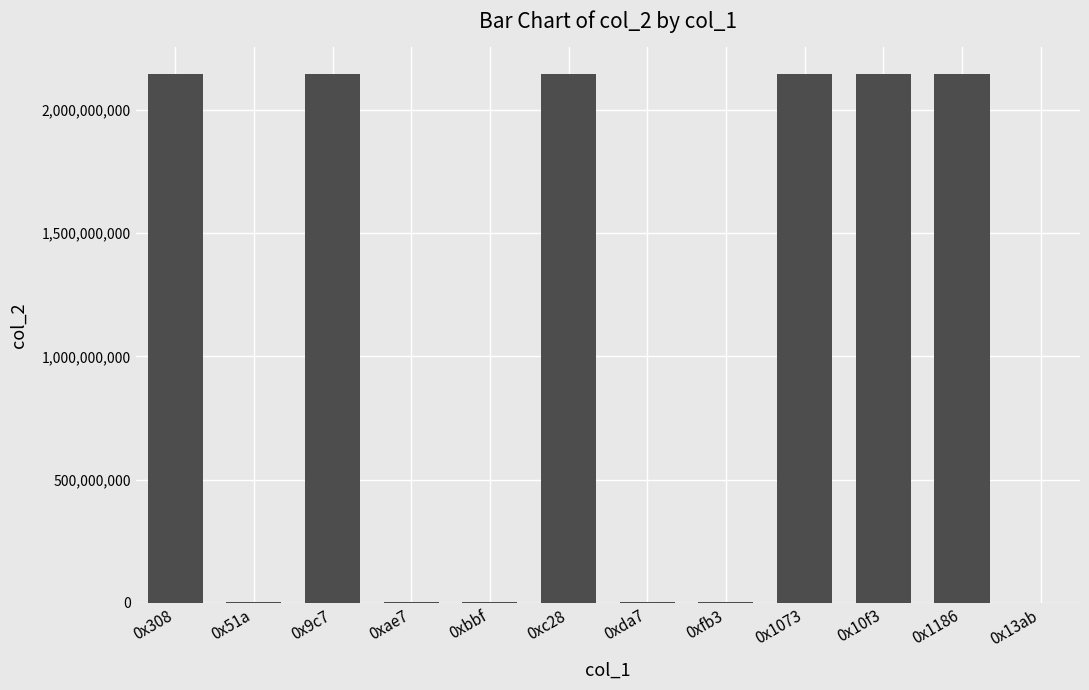

The value at 0xc28 is 2147483647. True or false?

True